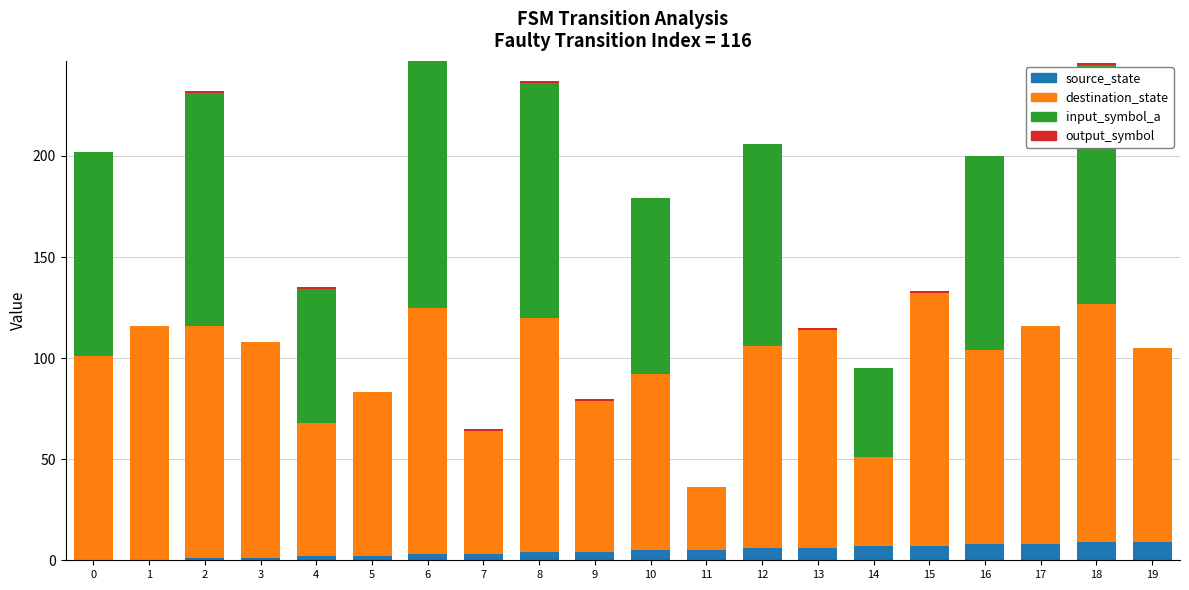

The value of source_state at 12 is 6. True or false?

True